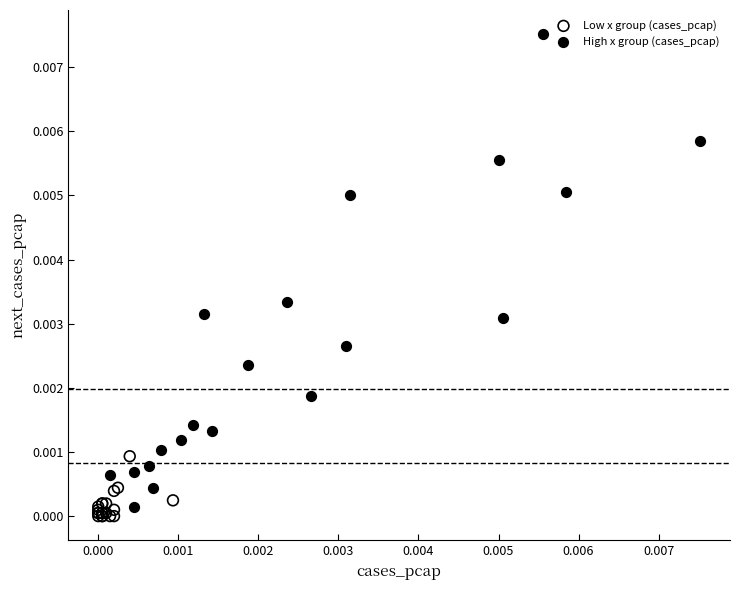

What are all the series names shown in the legend?

Low x group (cases_pcap), High x group (cases_pcap)